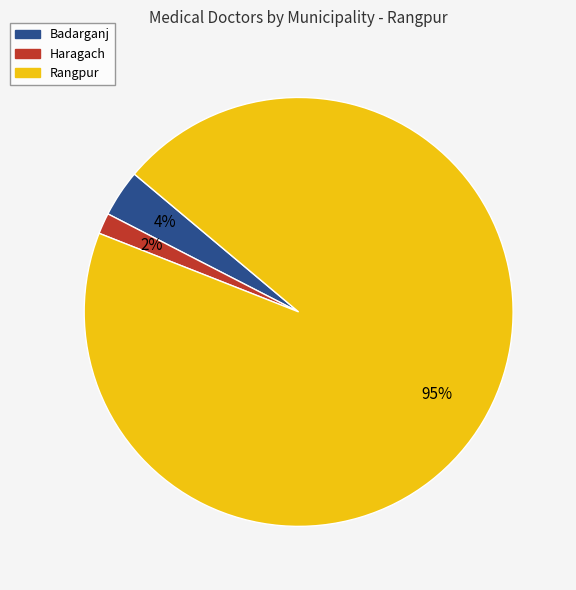

Which slice is the smallest?

Haragach